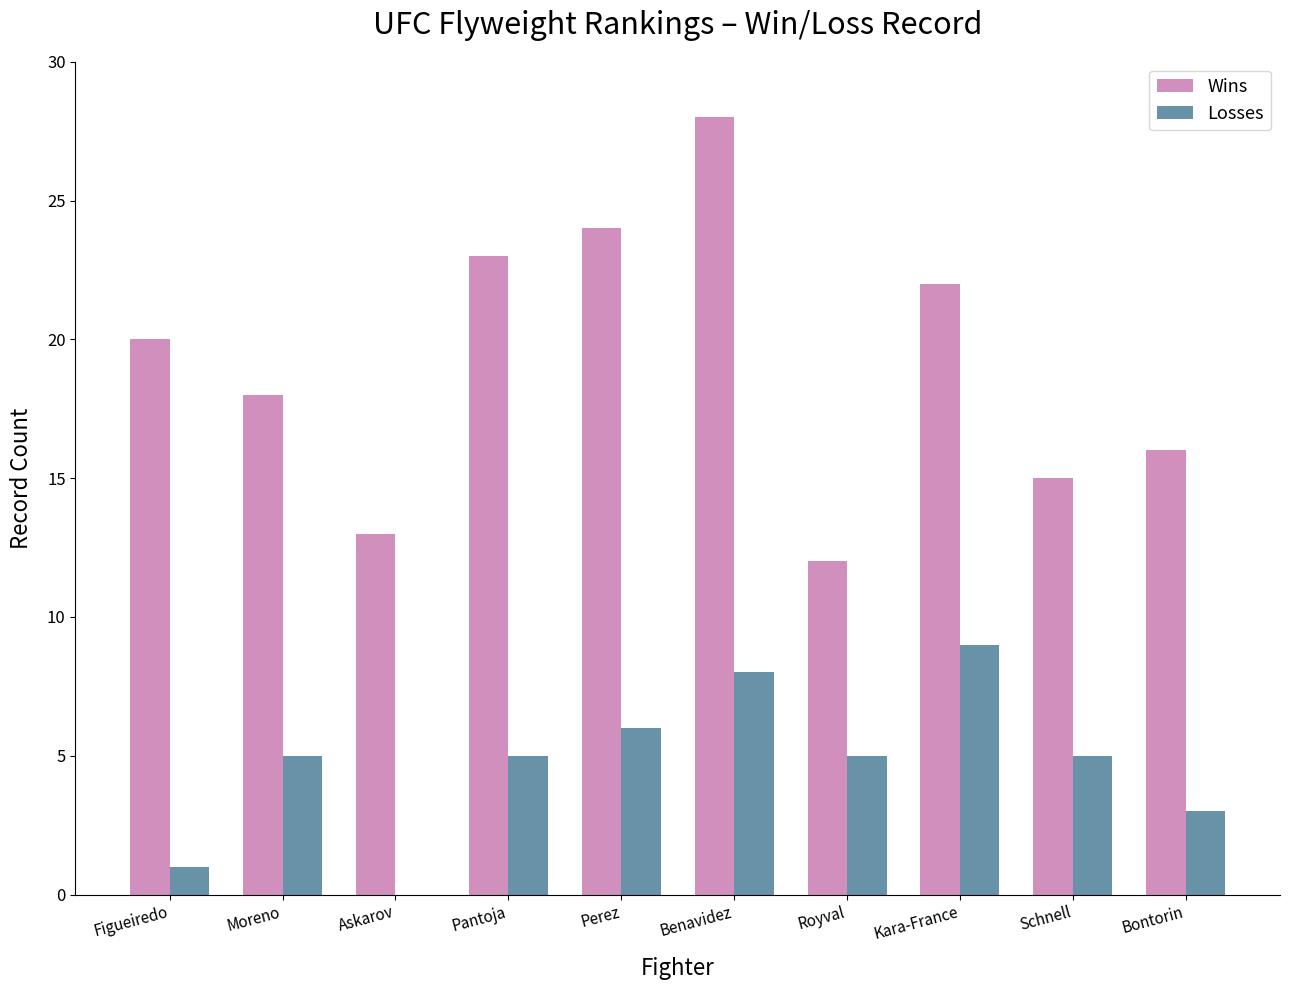

Which series changed the most between Perez and Benavidez?

Wins